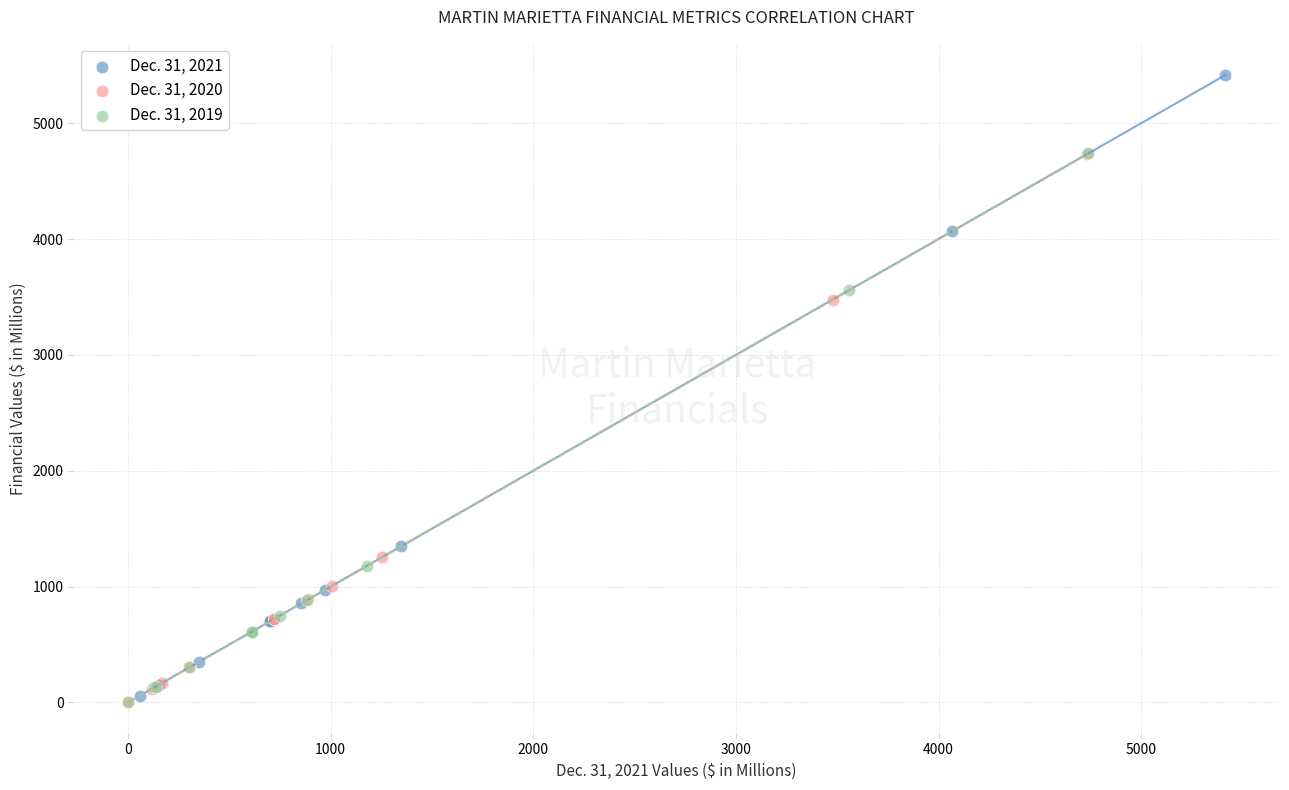

What are all the series names shown in the legend?

Dec. 31, 2021, Dec. 31, 2020, Dec. 31, 2019